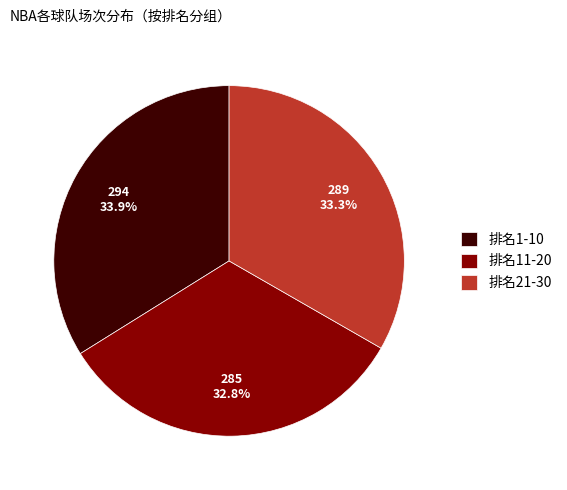

Approximately how many times larger is the value at 排名11-20 compared to 排名1-10?

1.0